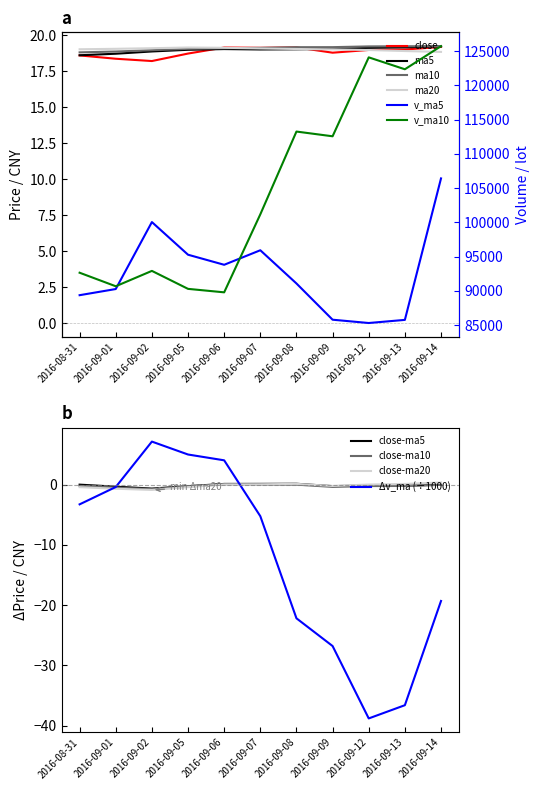

True or false: close and v_ma5 cross at least once.

False